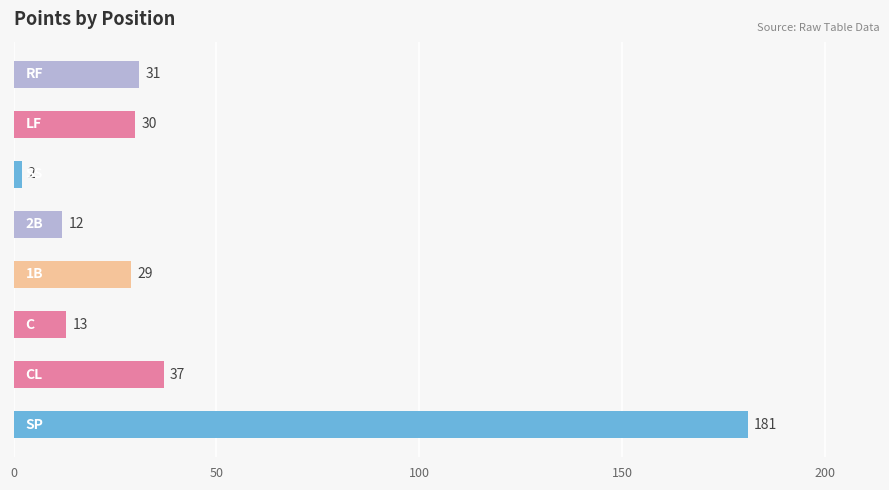

What is the difference between the maximum and minimum values?

179